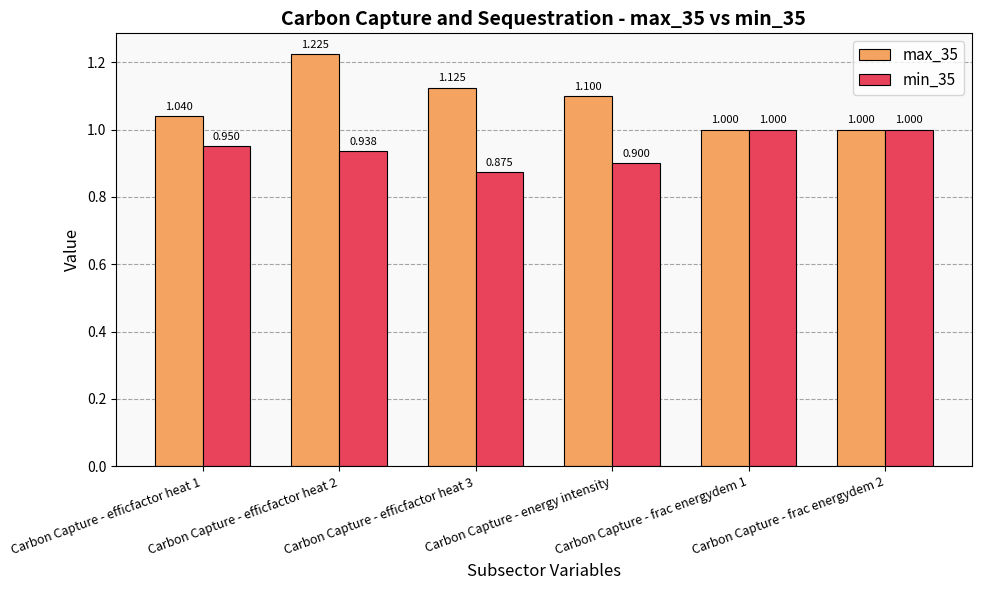

At which category is the sum across all series the highest?

Carbon Capture - efficfactor heat 2